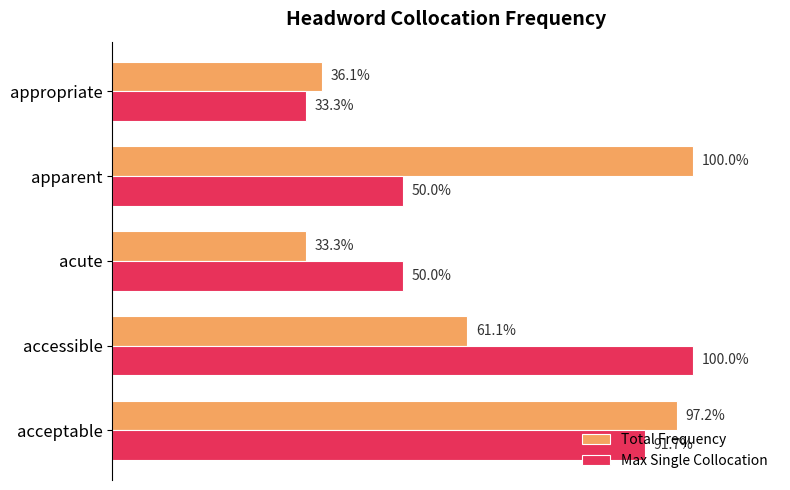

Between acceptable and apparent, which series saw the biggest shift?

Max Single Collocation